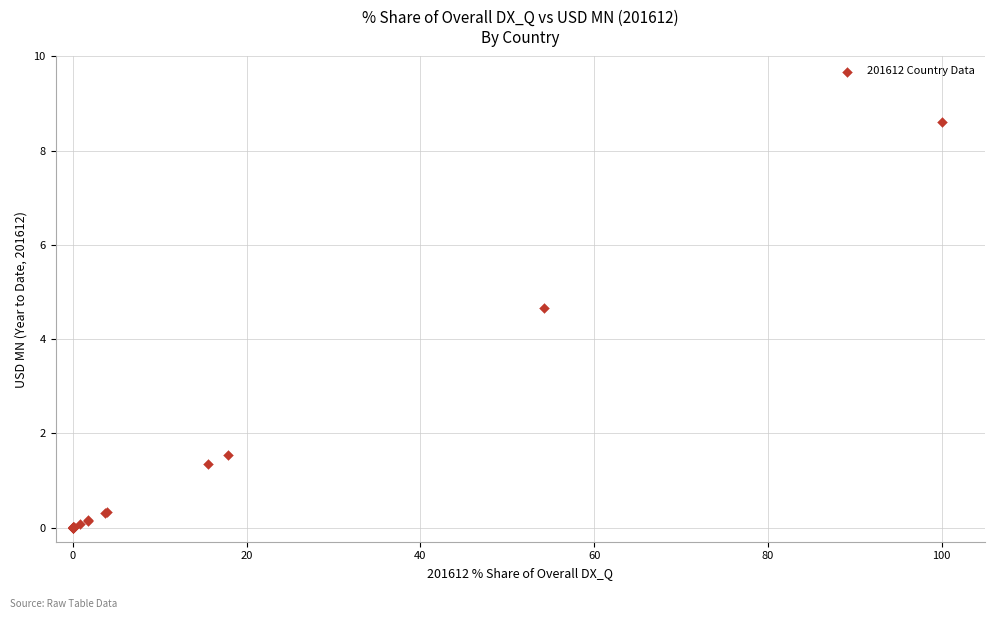

What Y value in the scatter plot is closest to 4?

4.7